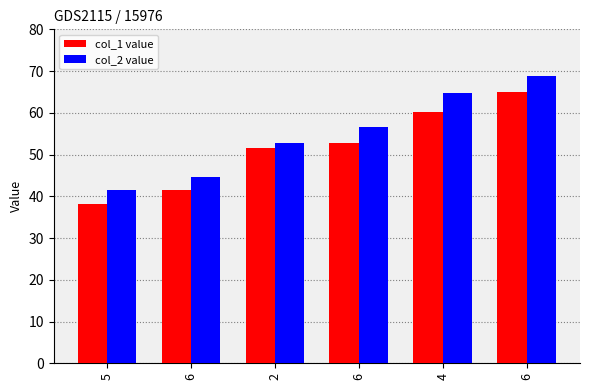

How many data points does each series have?

6